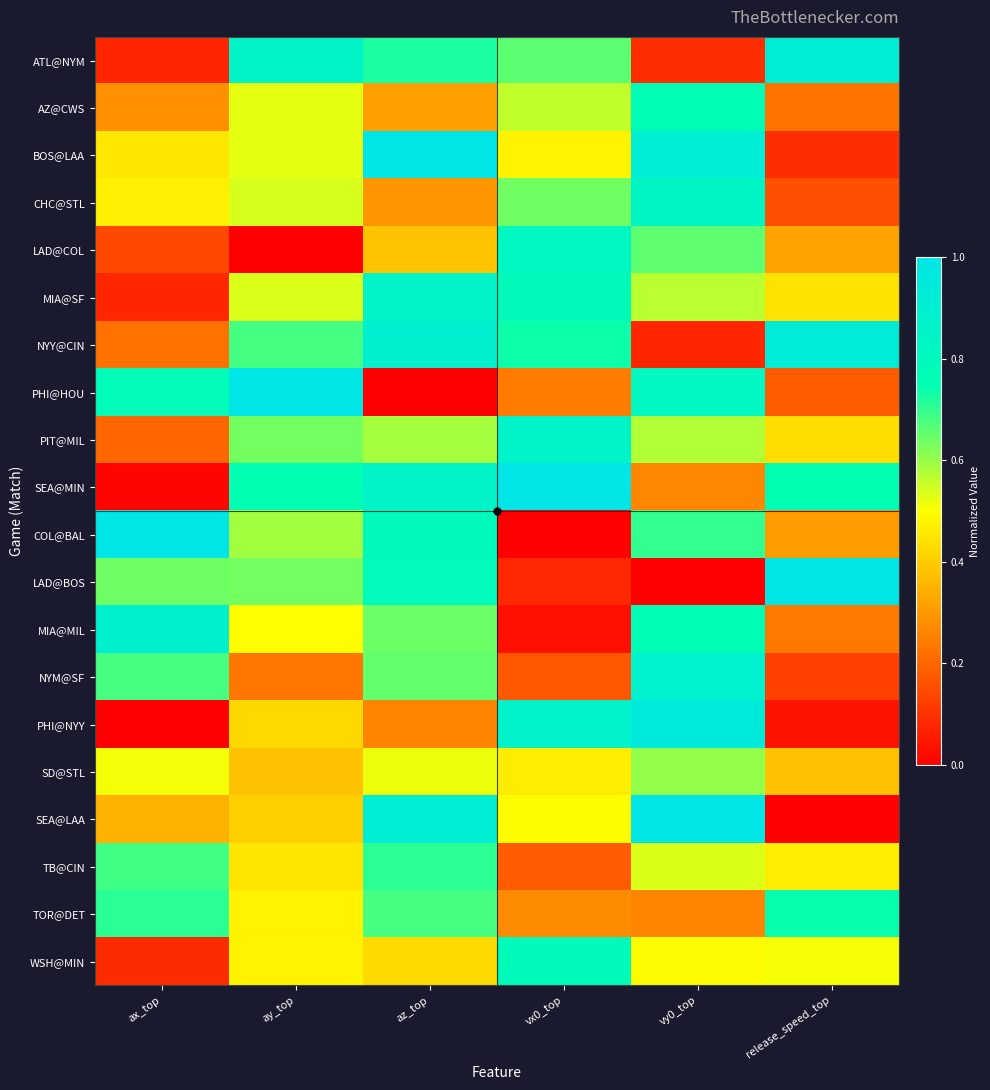

Between ay_top and release_speed_top, which is larger?

release_speed_top